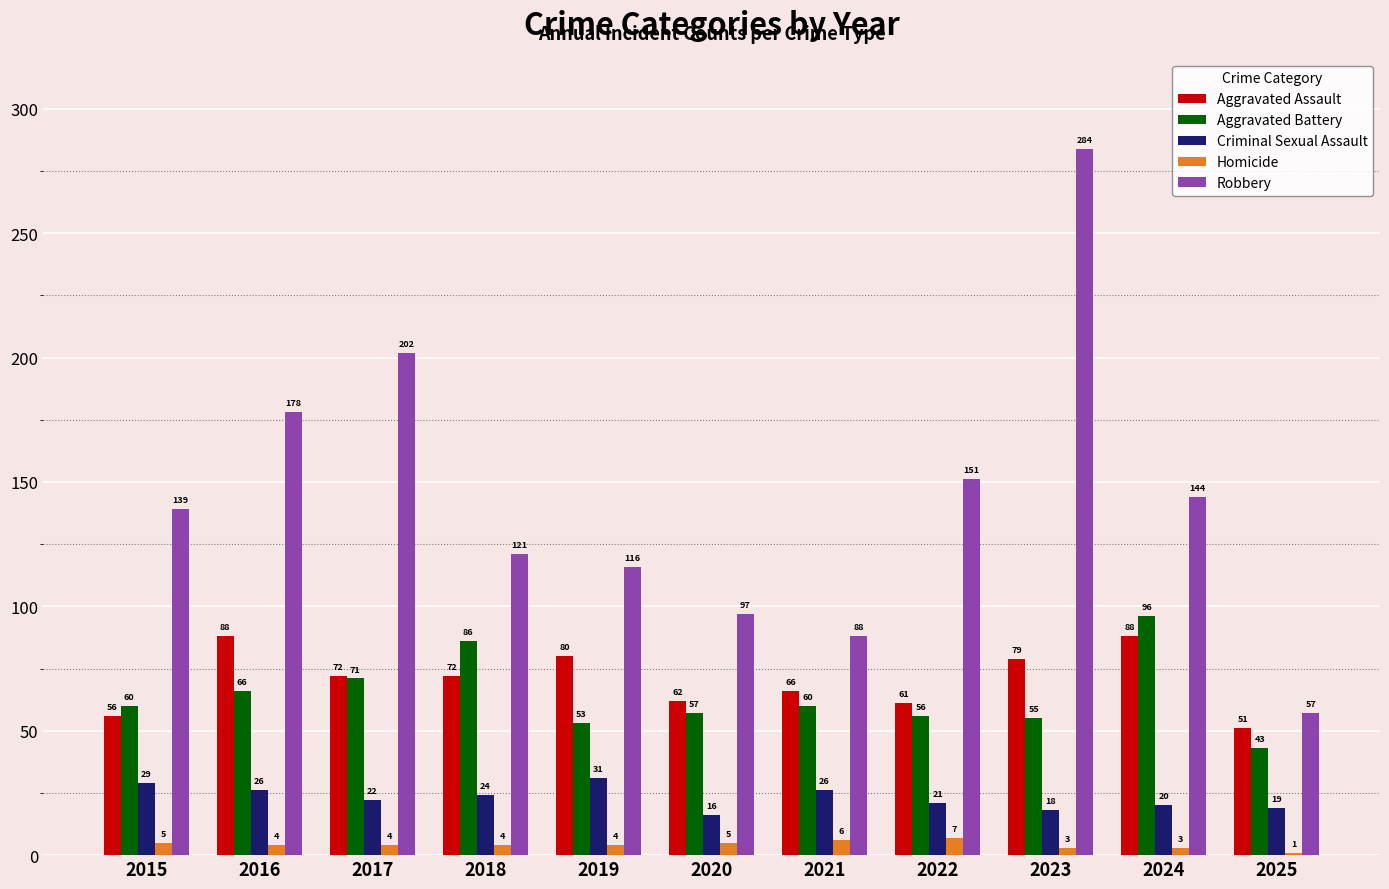

The Homicide series shows 4 at 2018. True or false?

True